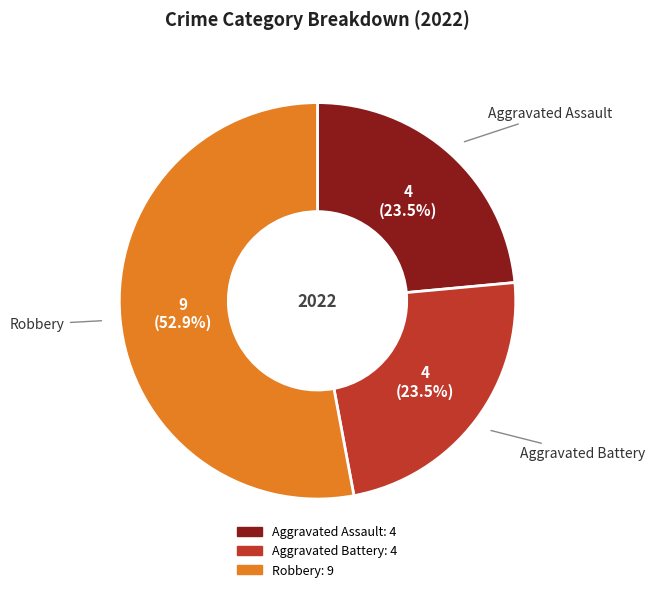

Does any single category account for the majority?

Yes